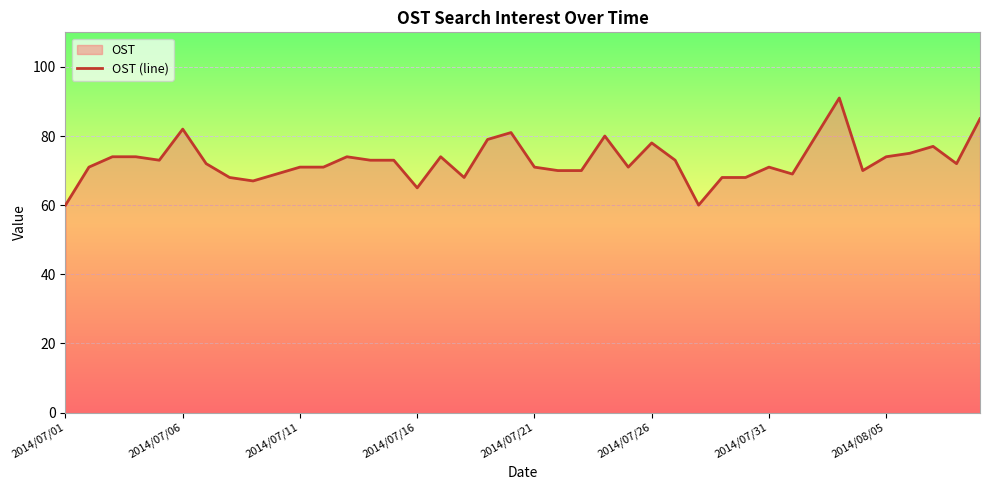

The chart shows a value of 65 at 2014/07/16. True or false?

True